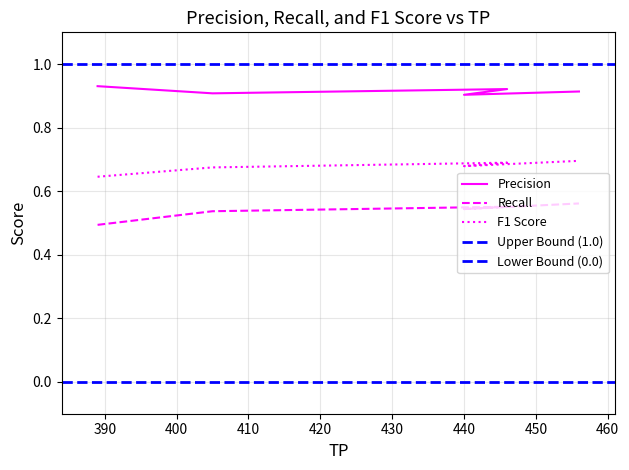

How many interior local peaks does the Recall series have?

1